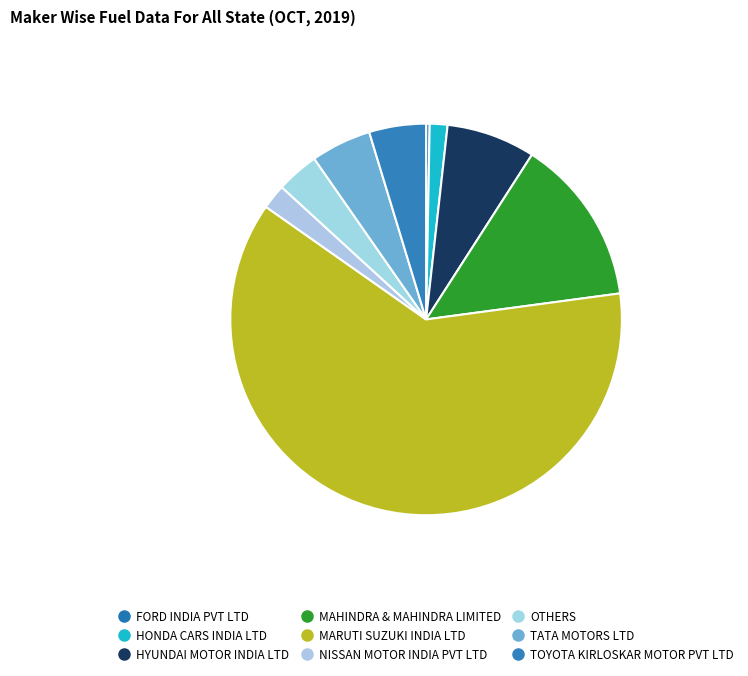

Between HYUNDAI MOTOR INDIA LTD and MARUTI SUZUKI INDIA LTD, which is larger?

MARUTI SUZUKI INDIA LTD